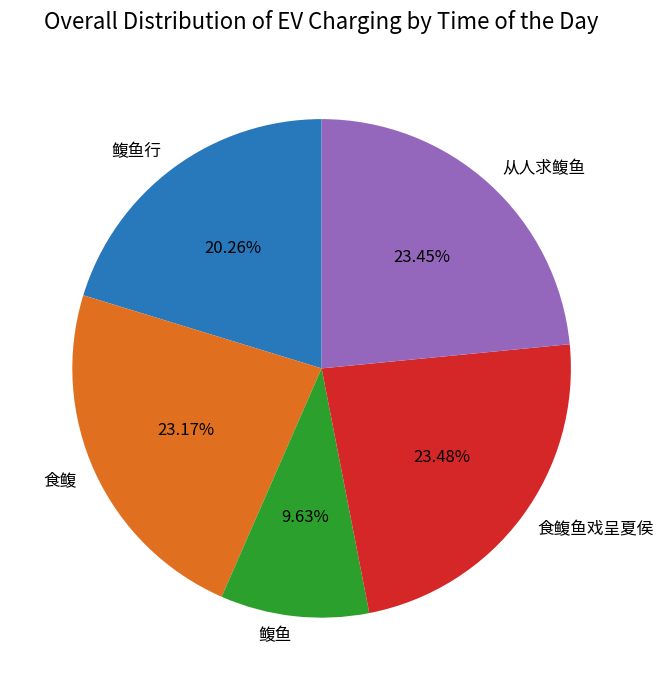

To the nearest percent, what is the average slice percentage?

20%